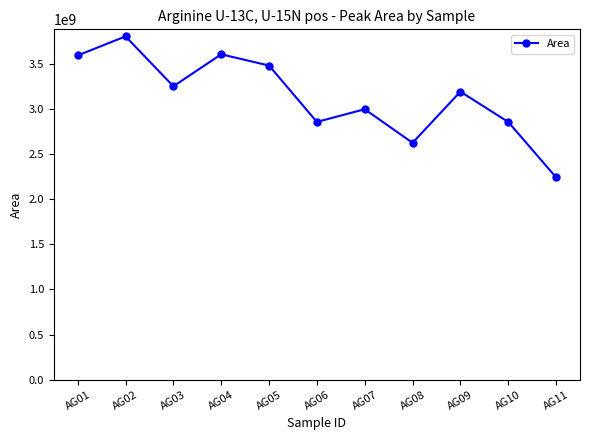

What is the minimum value shown in the chart?

2243879196